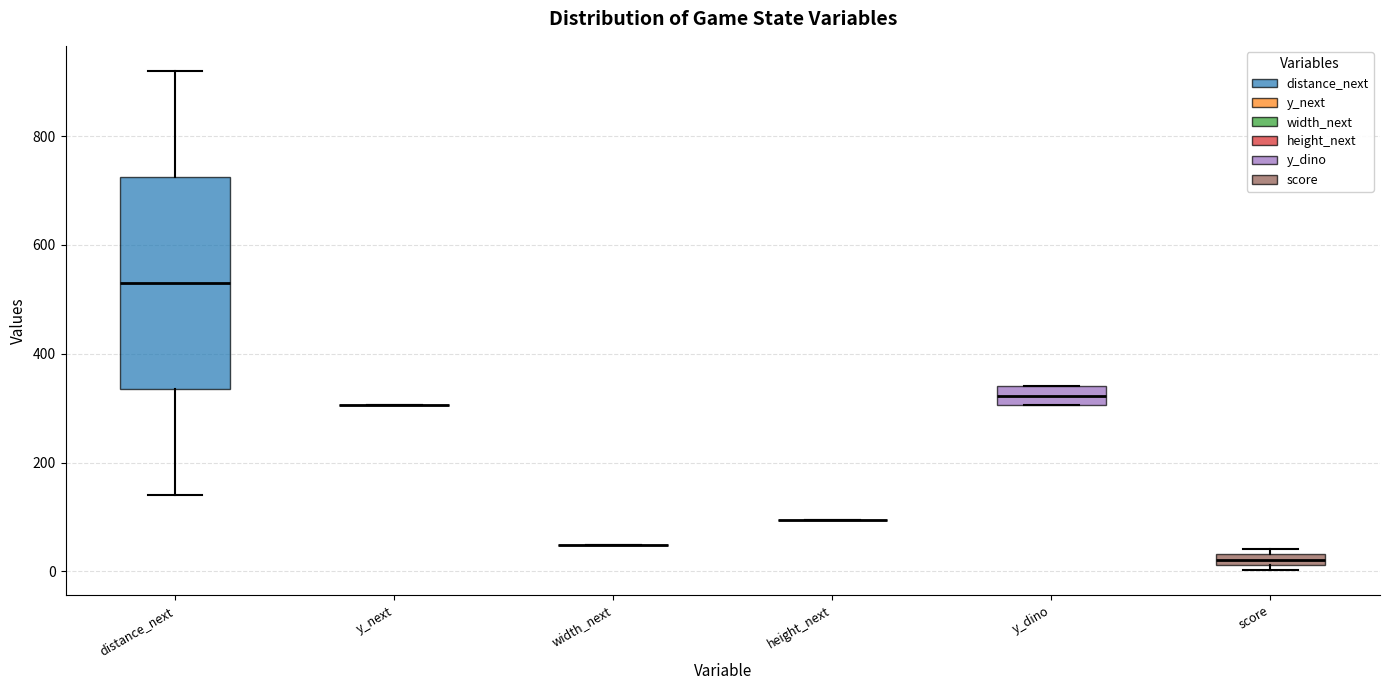

Which box is the tallest, from its lower edge to its upper edge?

distance_next